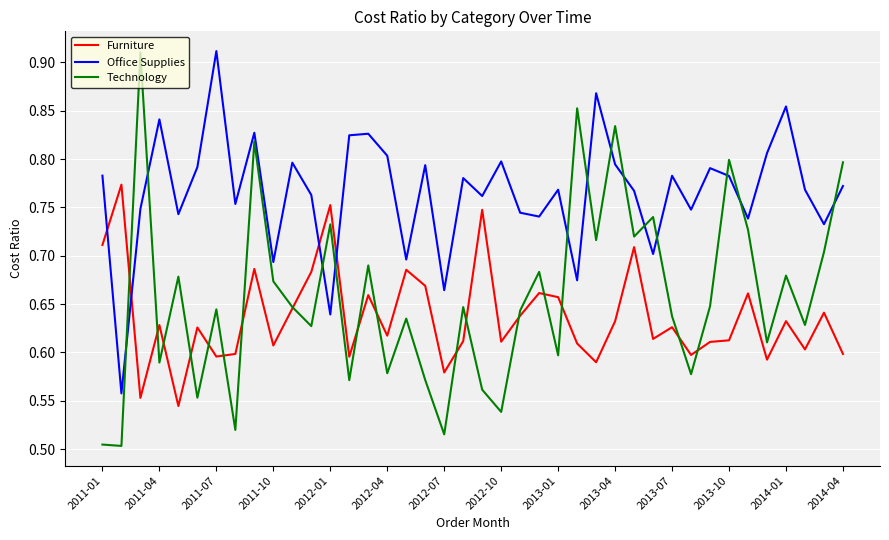

Which series has the widest spread of values?

Technology